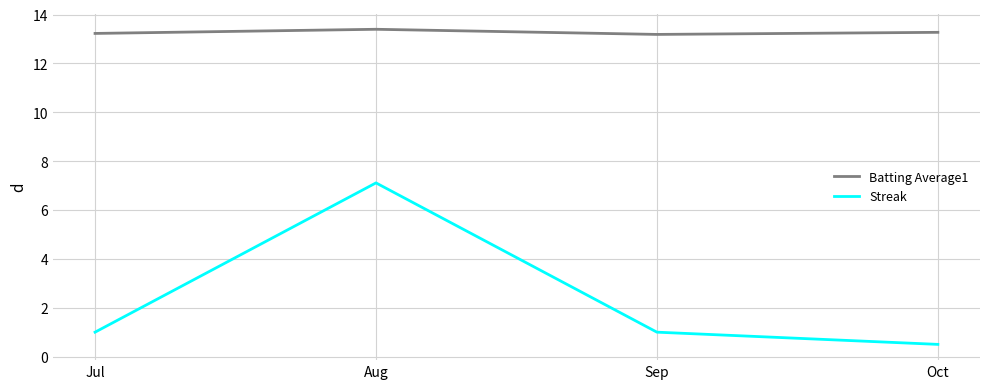

What is the approximate value of Streak at Oct?

0.5